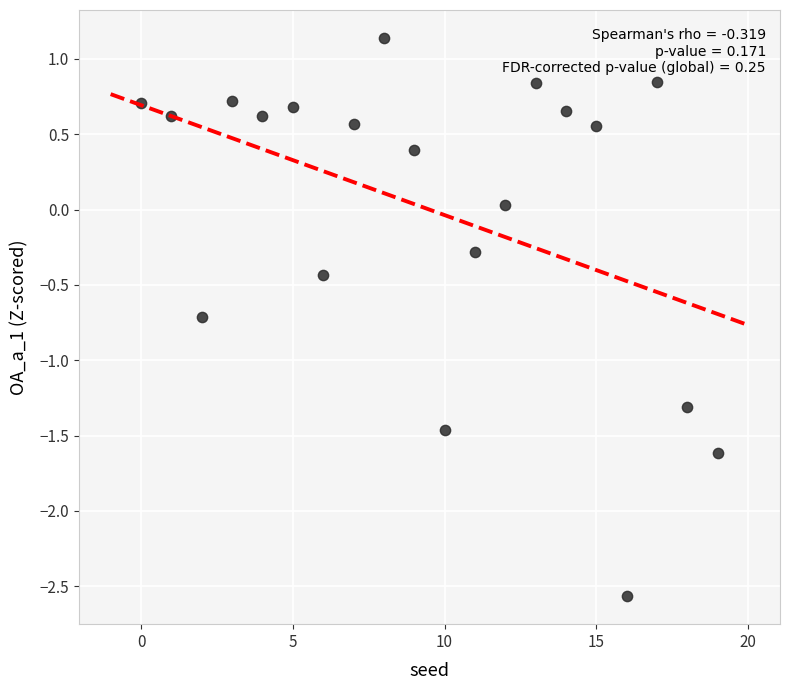

What is the range of Y values (max minus min)?

3.7